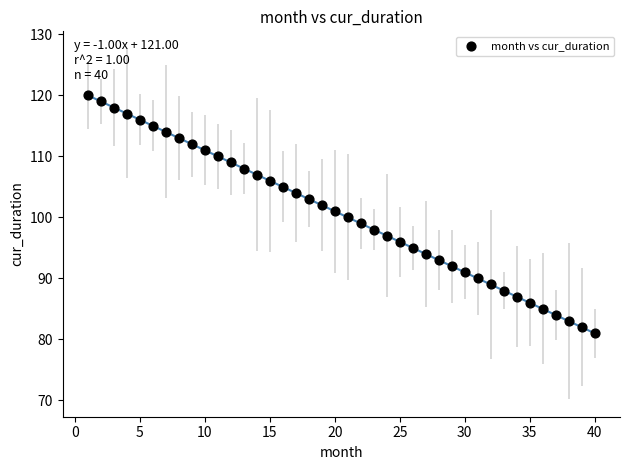

What is the range of Y values (max minus min)?

39